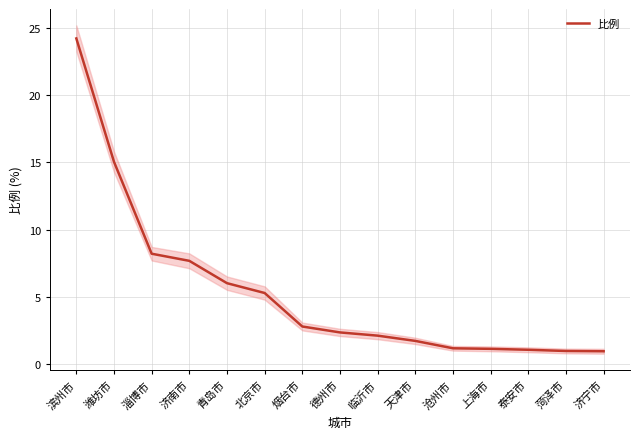

What is the average value?

5.4